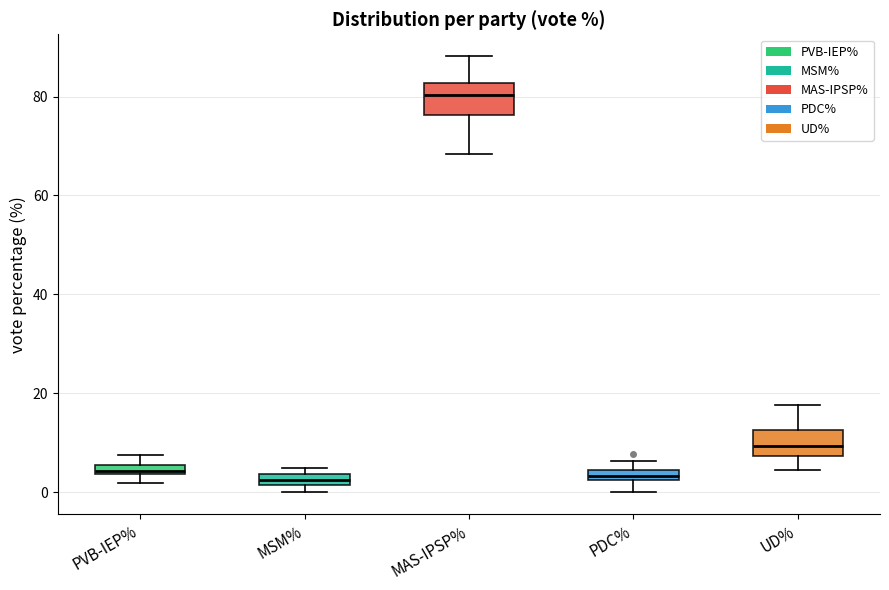

Where is the upper edge of the box for MSM% on the y-axis? The values are not printed on the chart, so give them approximately, as read against the axis.

4